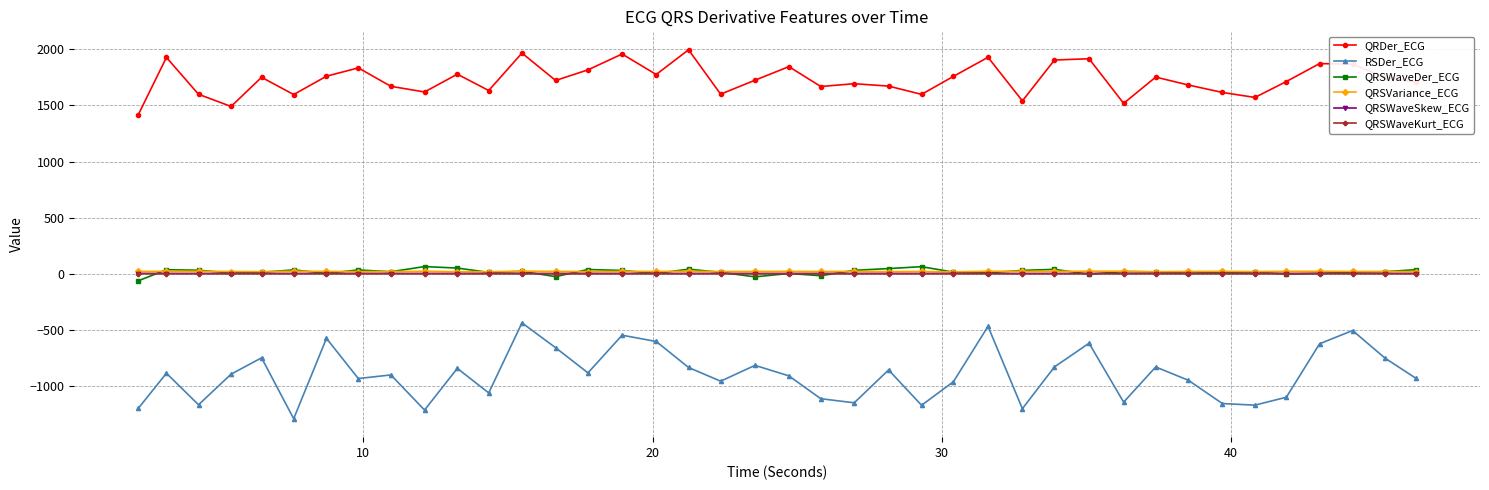

What is the difference between the maximum and minimum values in the QRSWaveDer_ECG series?

127.1